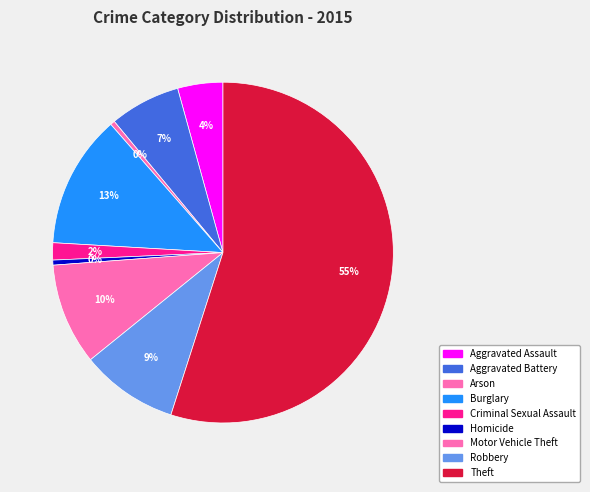

Which category has the biggest portion of the pie?

Theft